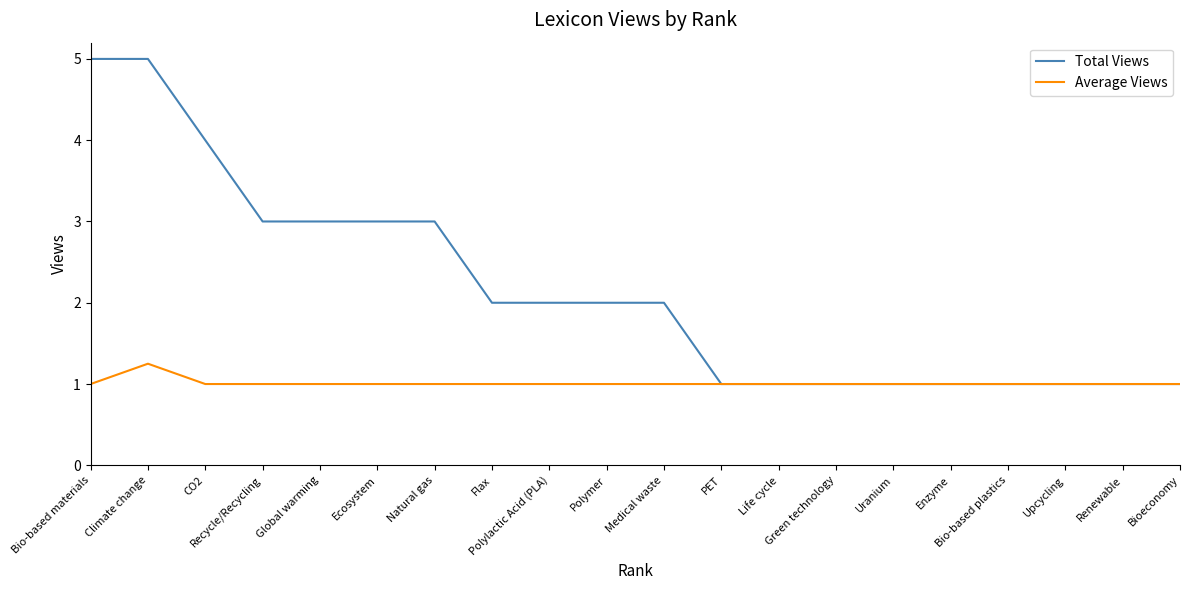

What is the total value across all series at Enzyme?

2.0